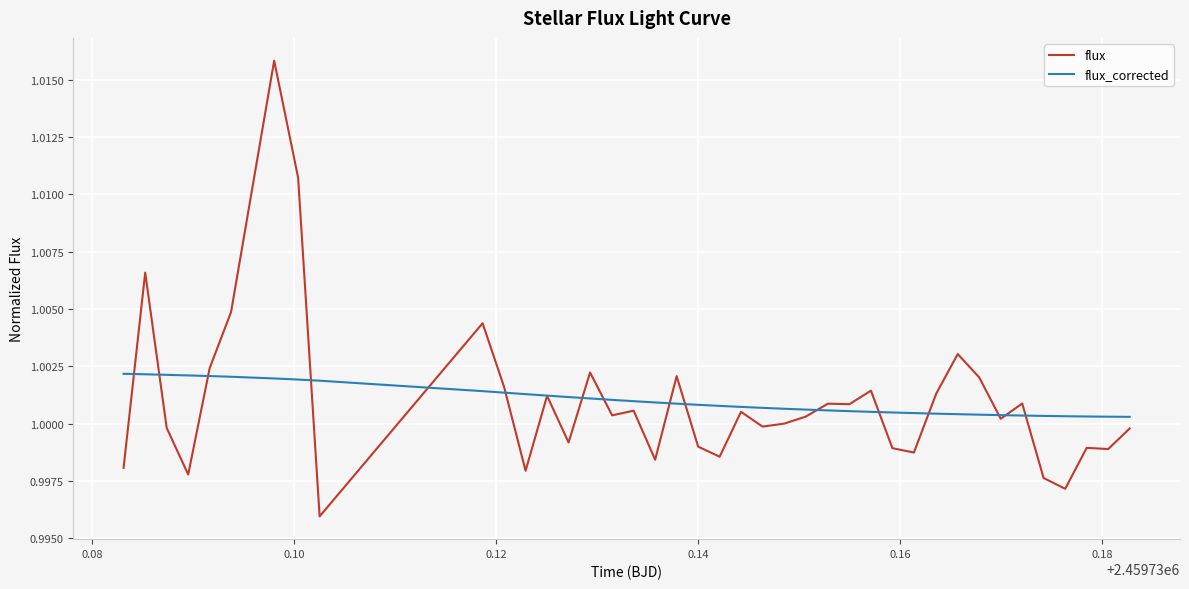

Does the chart have visible grid lines?

Yes